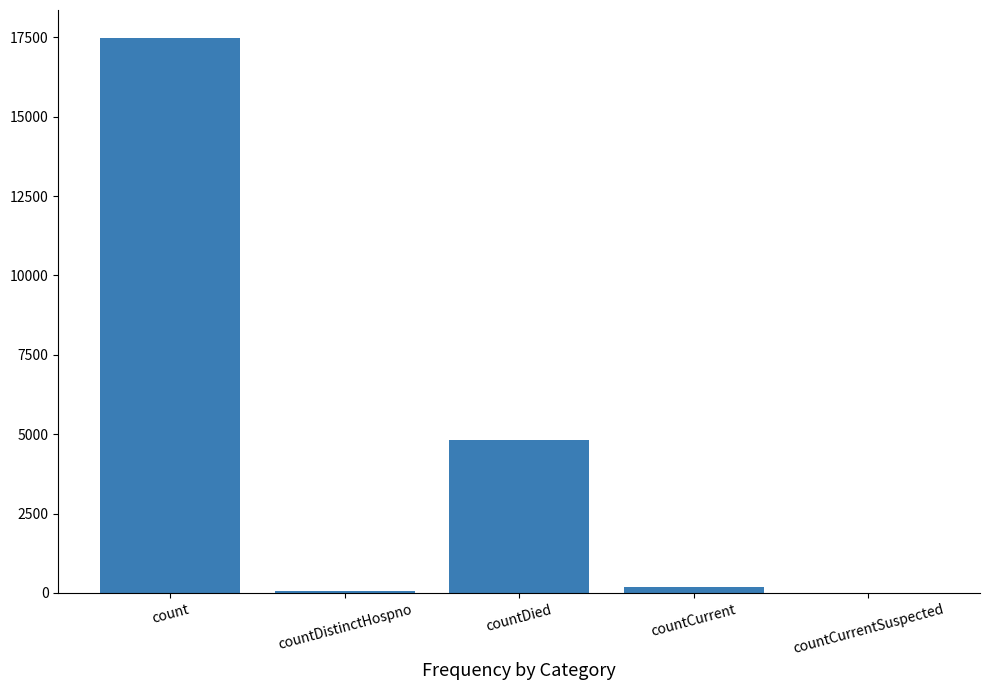

The value at countCurrentSuspected is -7851. True or false?

False